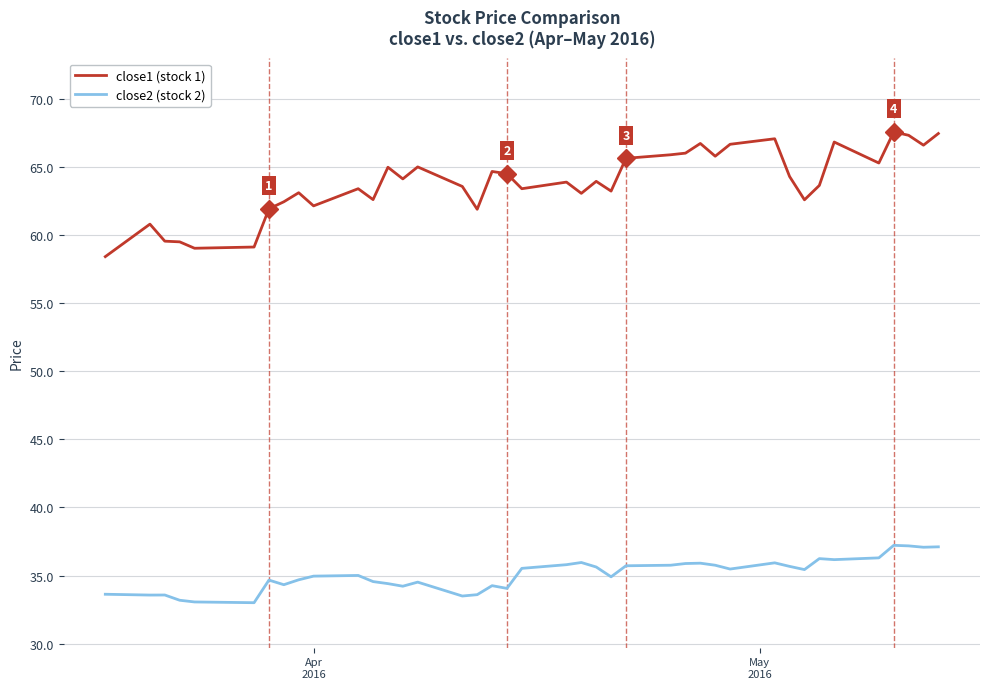

Which series has the widest spread of values?

close1 (stock 1)